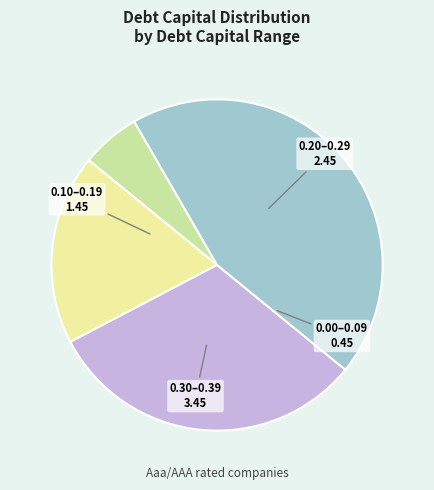

Which slice is the largest?

0.30–0.39